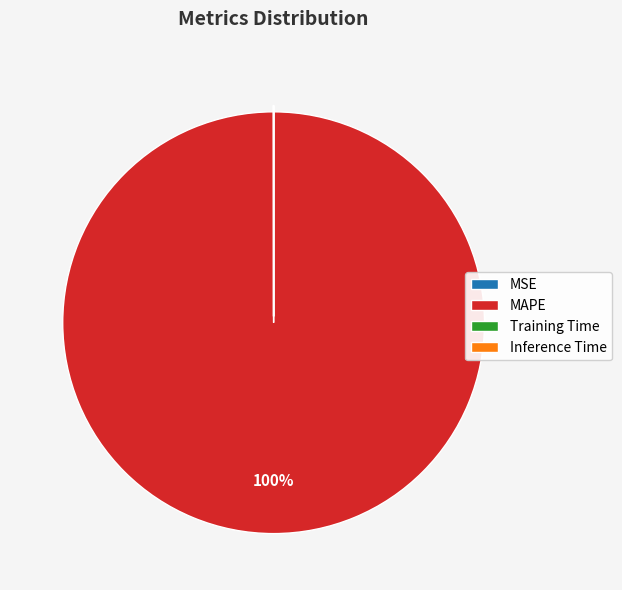

Is it true that MAPE is 90% of the pie?

False